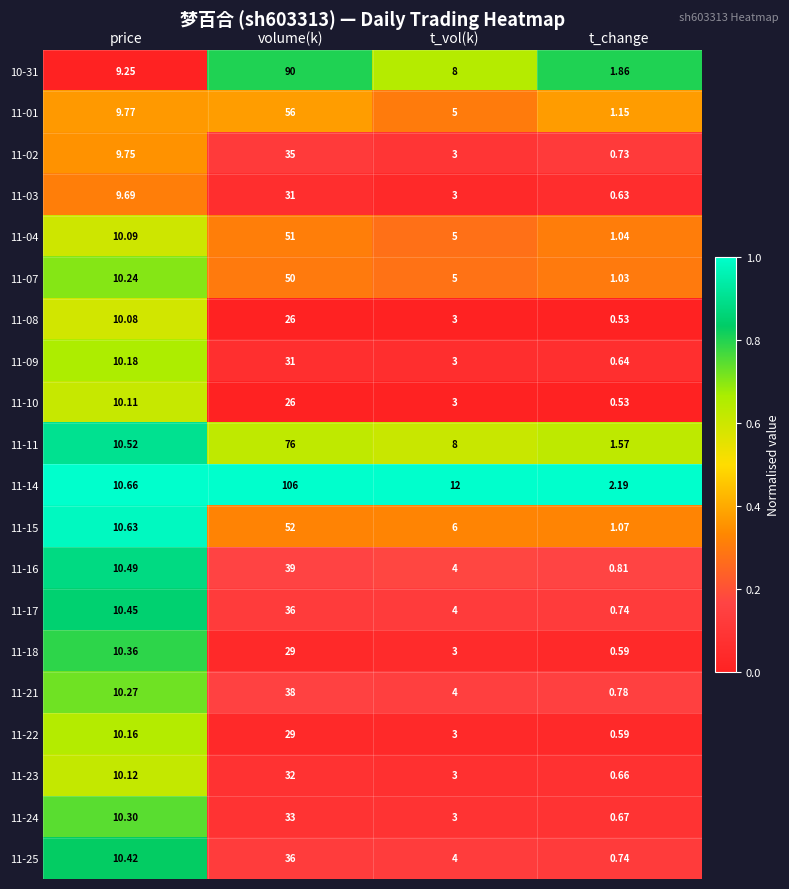

Which category has the lowest value in the 11-09 series?

t_change